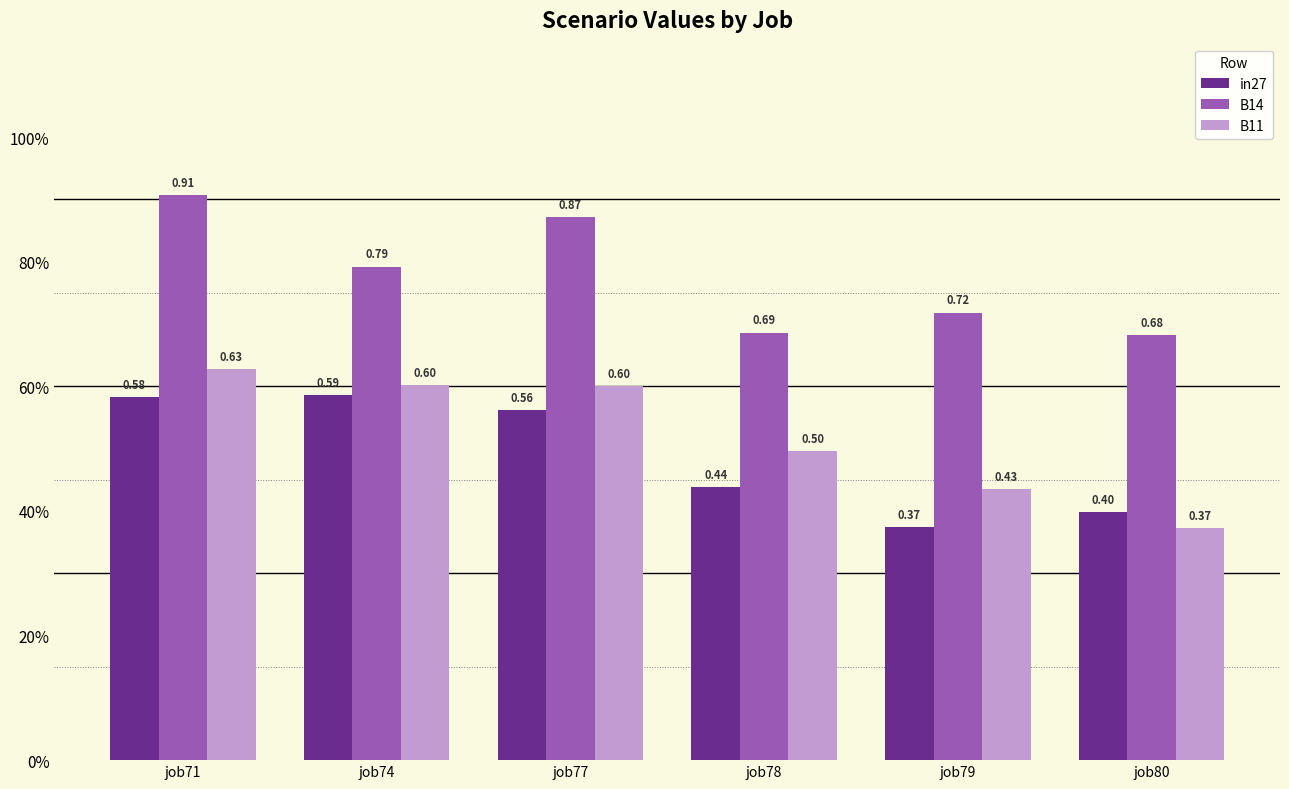

What value does the B14 series have at job77?

0.9